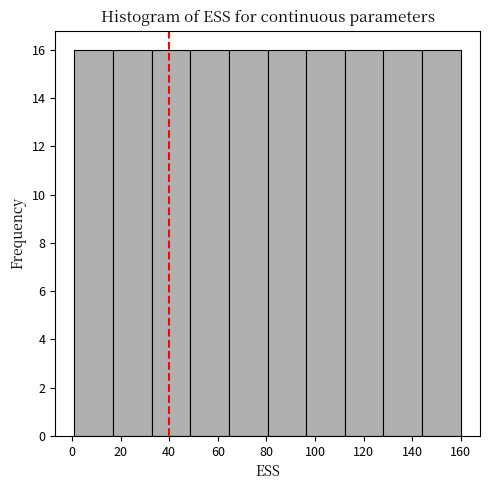

Reading left to right, list every bar in this chart as the range it spans on the x-axis followed by its height. Neither the bar edges nor the heights are printed on the chart, so give them approximately, as read against the axes.

2 to 16: 16
16 to 32: 16
32 to 48: 16
48 to 64: 16
64 to 80: 16
80 to 96: 16
96 to 112: 16
112 to 128: 16
128 to 144: 16
144 to 160: 16